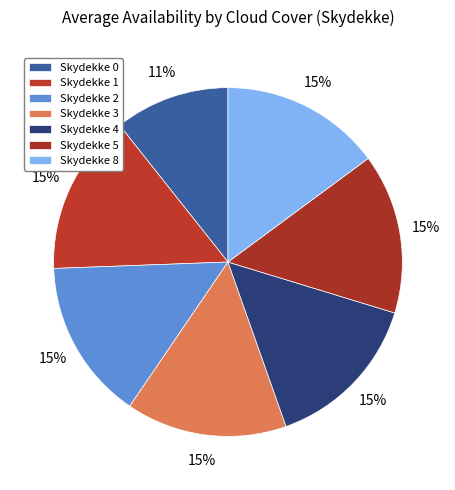

Is there any slice that represents more than half of the pie?

No